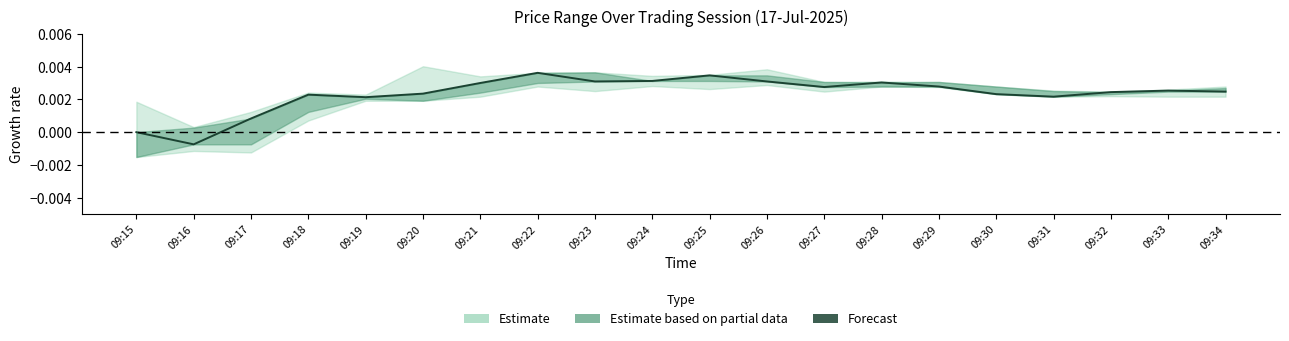

How many negative values are there?

1